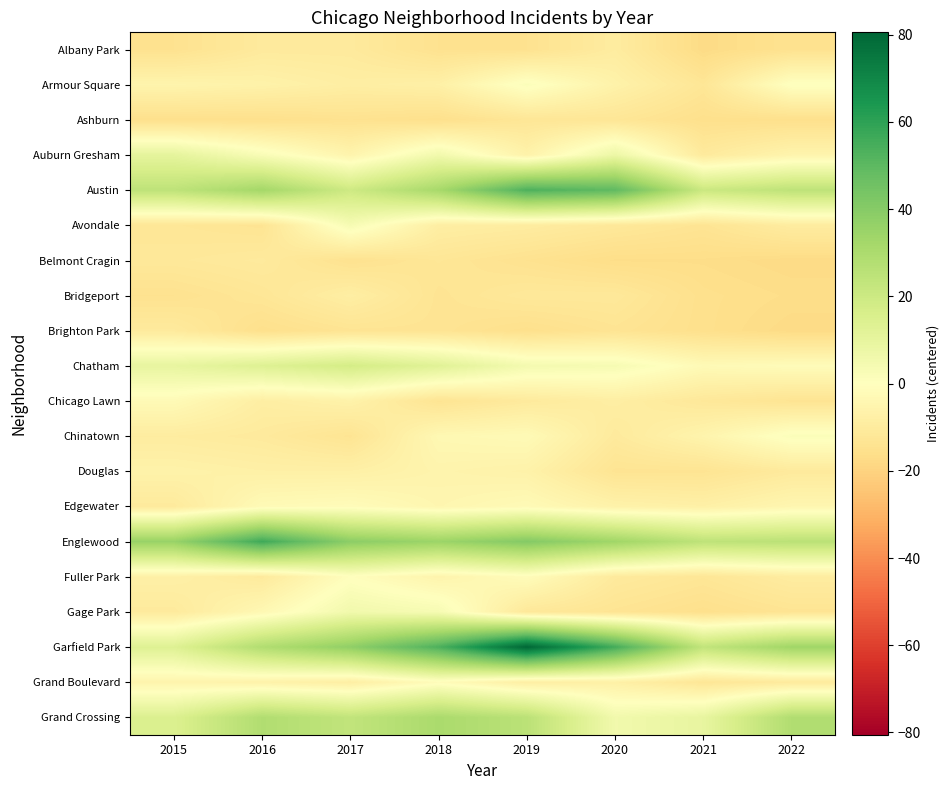

Between 2021 and 2015, which is larger?

2015